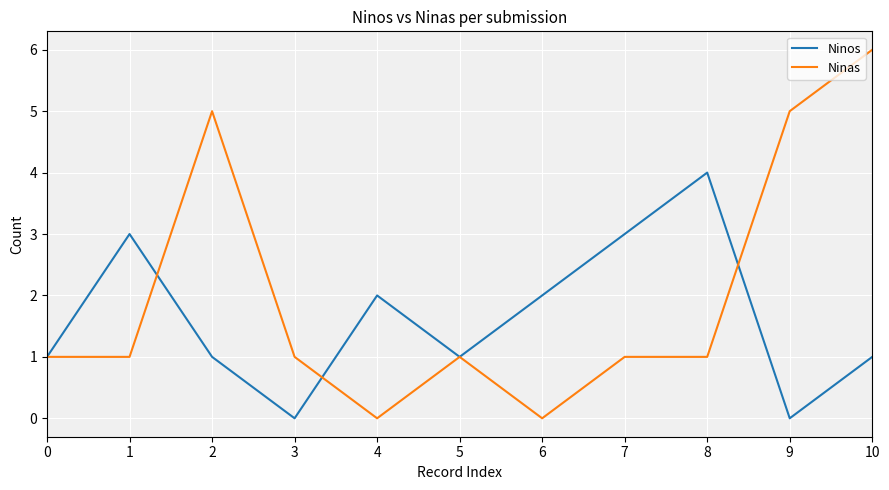

The Ninas series shows 1 at 2. True or false?

False